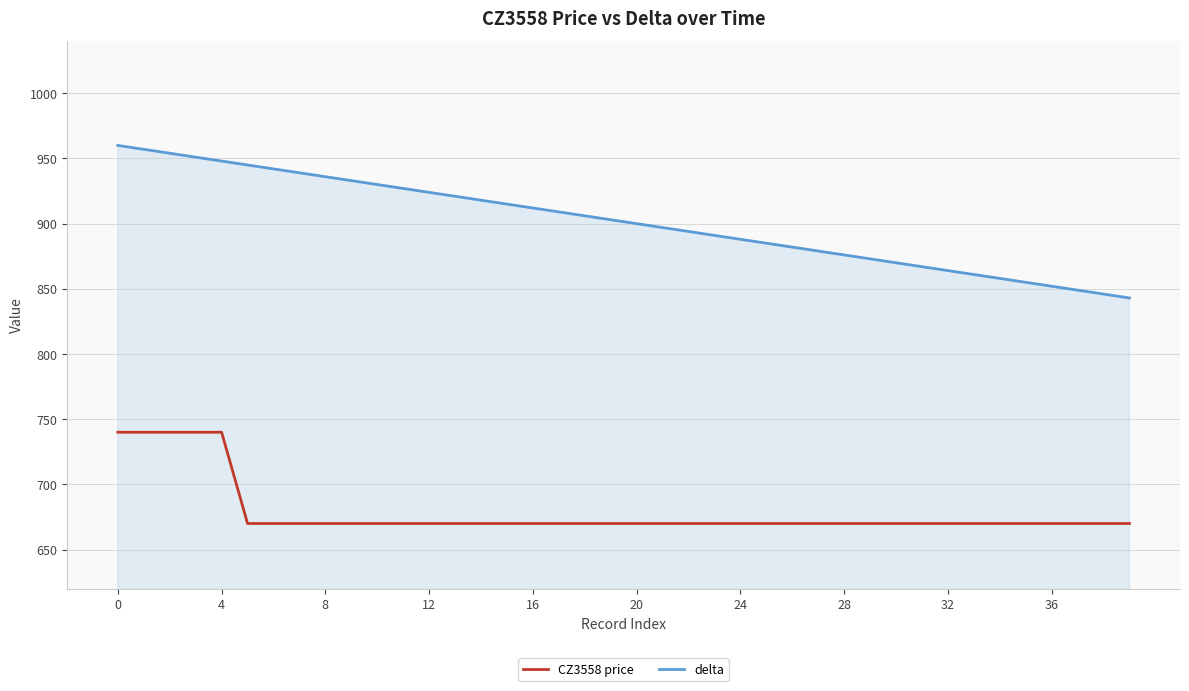

True or false: CZ3558 price and delta intersect in this chart.

False